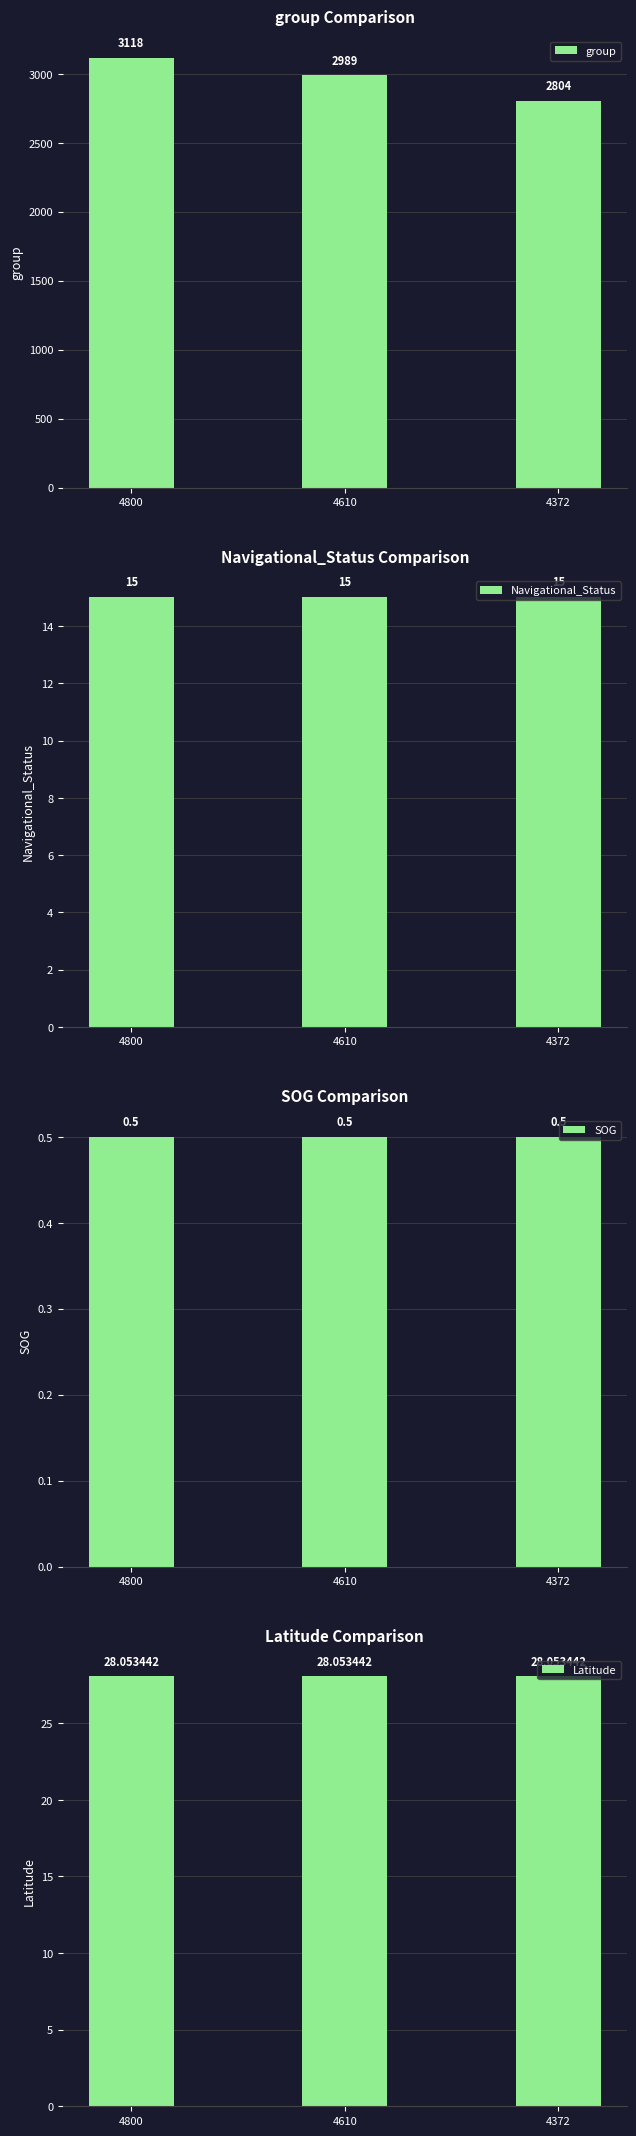

What is the value of the Latitude bar at the 1st from the left?

28.1